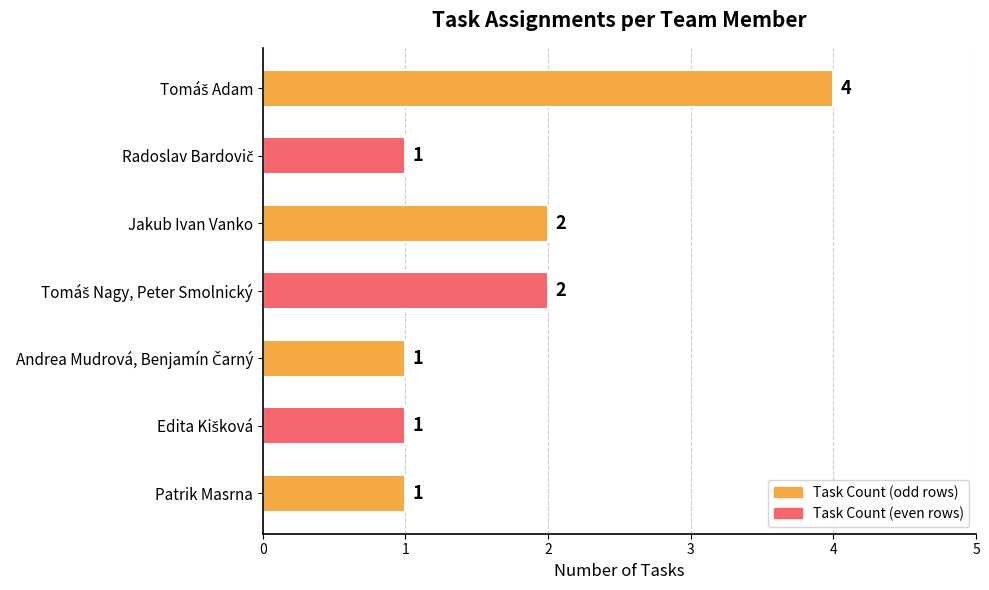

Are the bars horizontal?

Yes